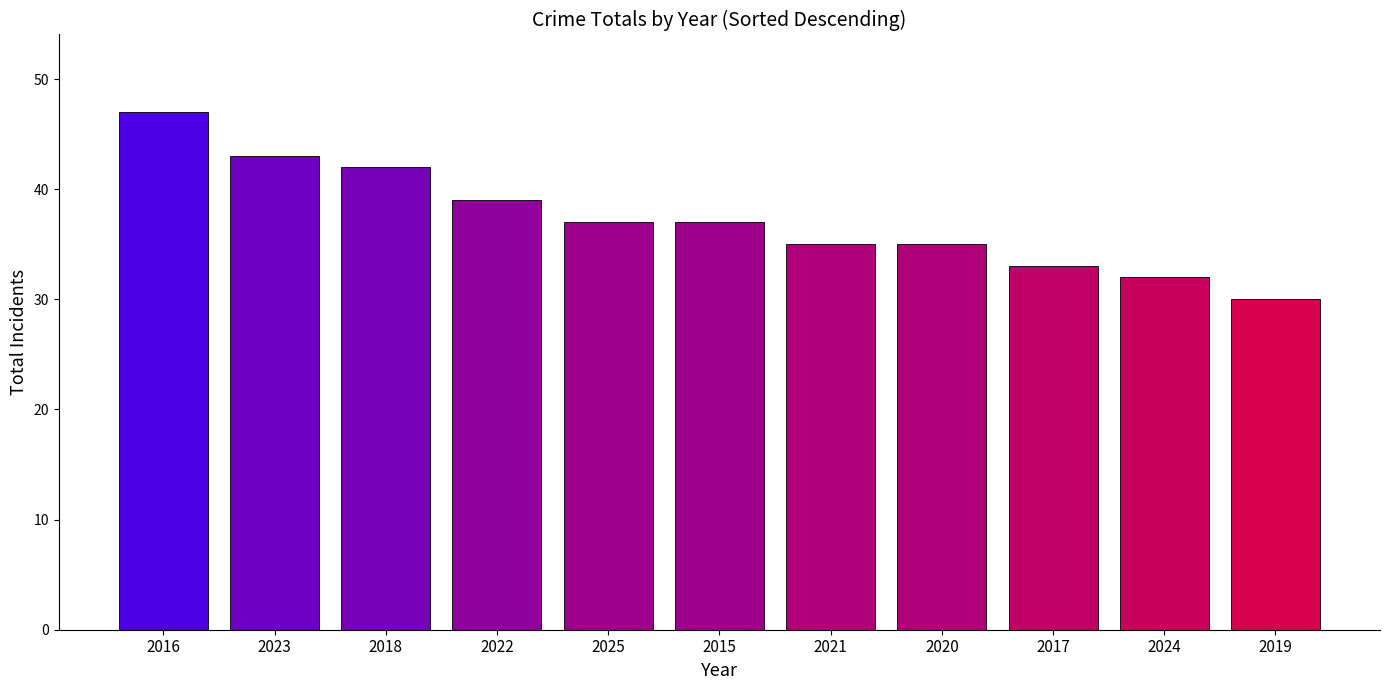

Between 2021 and 2015, which is larger?

2015